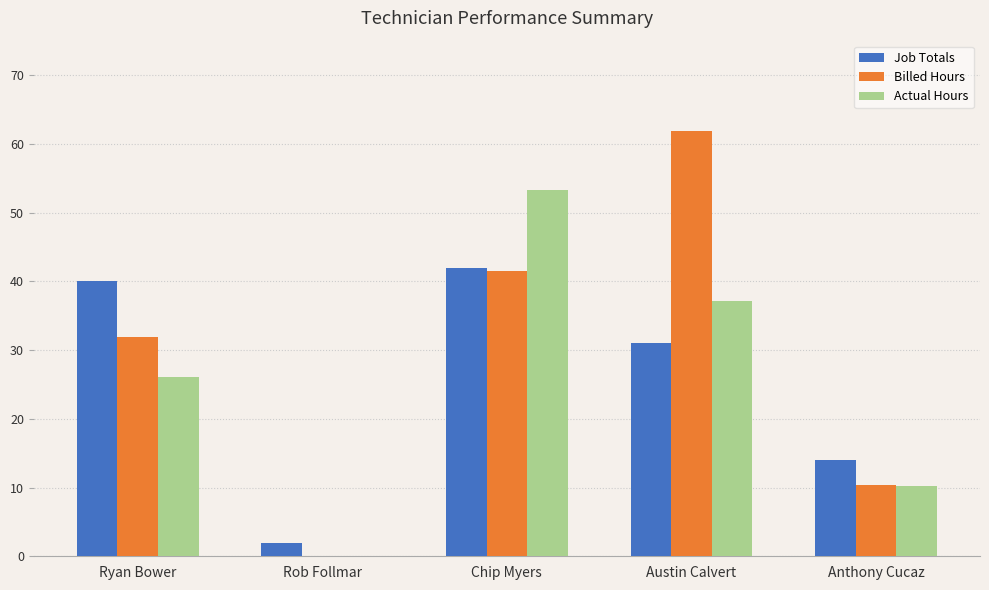

The Billed Hours series shows 44.6 at Ryan Bower. True or false?

False